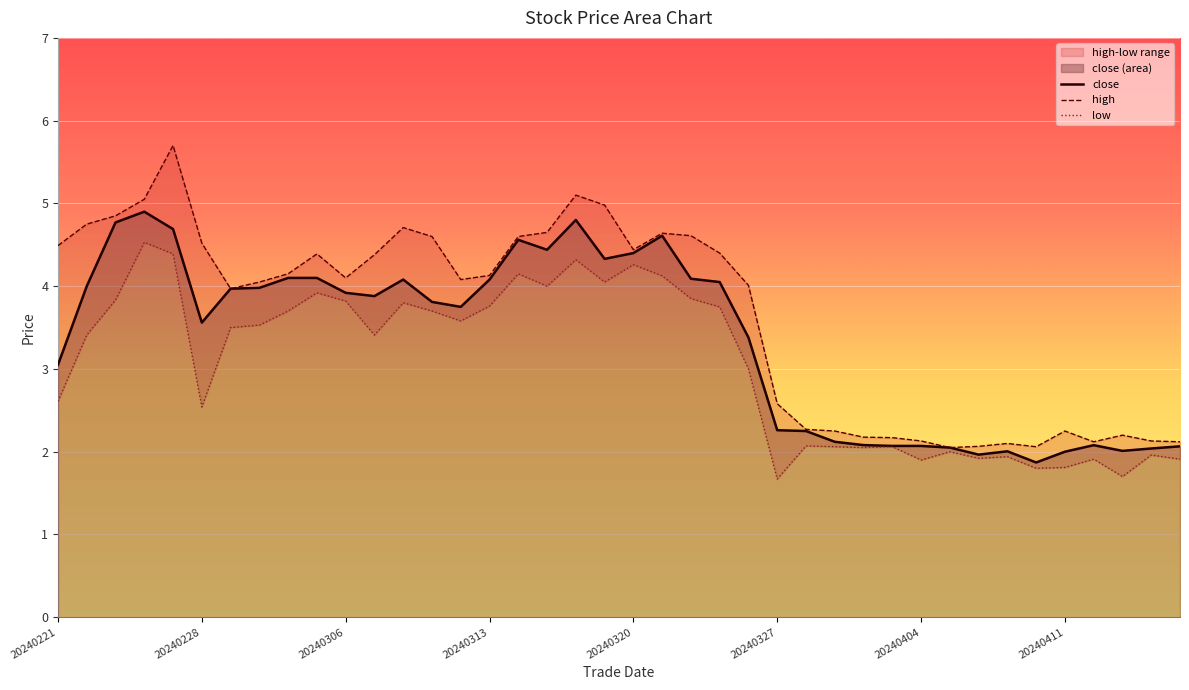

Which series has the largest range (max minus min)?

high